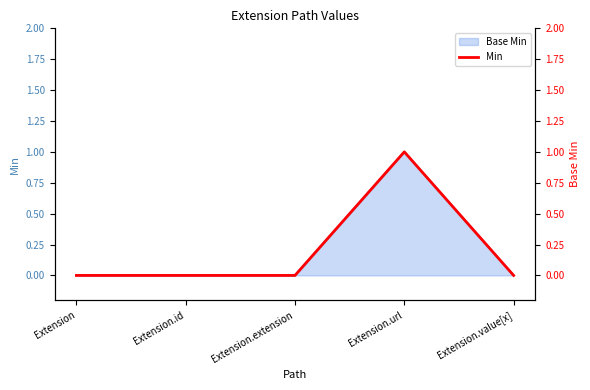

How many values exceed 0?

1